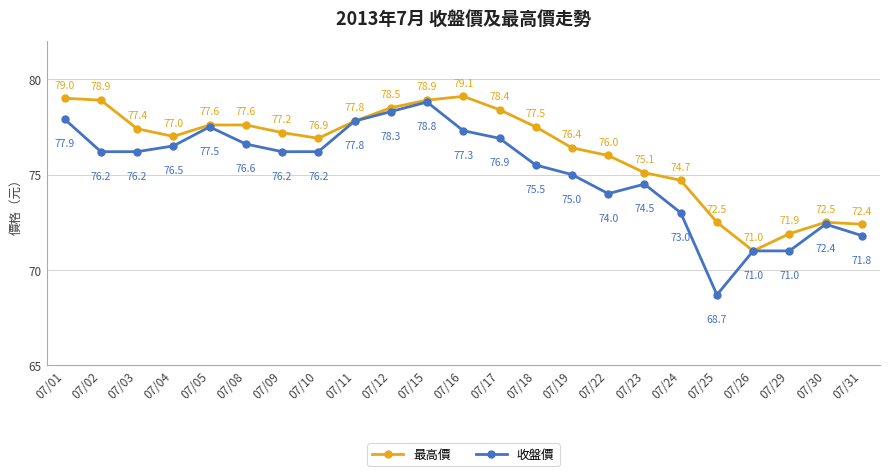

What is the average value of the 收盤價 series?

75.2